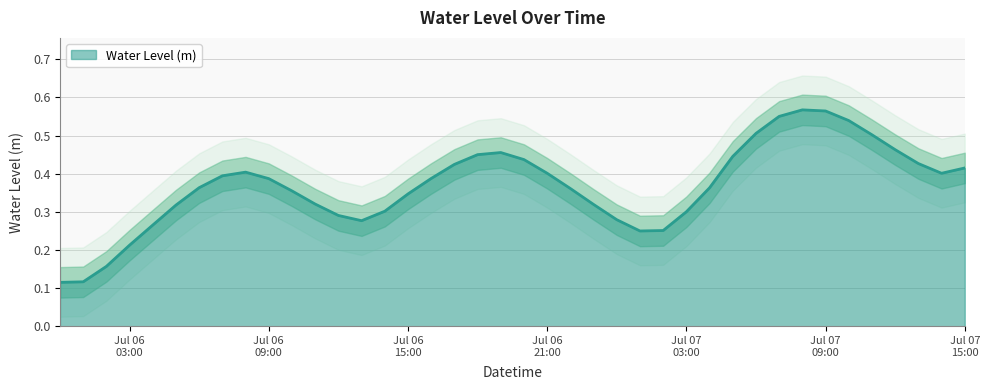

At which label is the value closest to 0?

2025-07-06 00:00:00